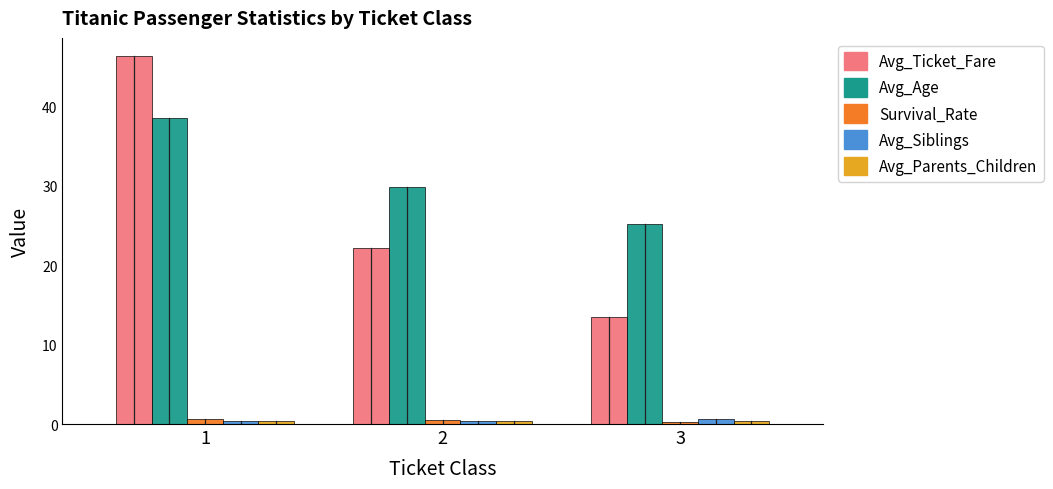

True or false: Avg_Ticket_Fare has a value of 13.5 at 3.

True